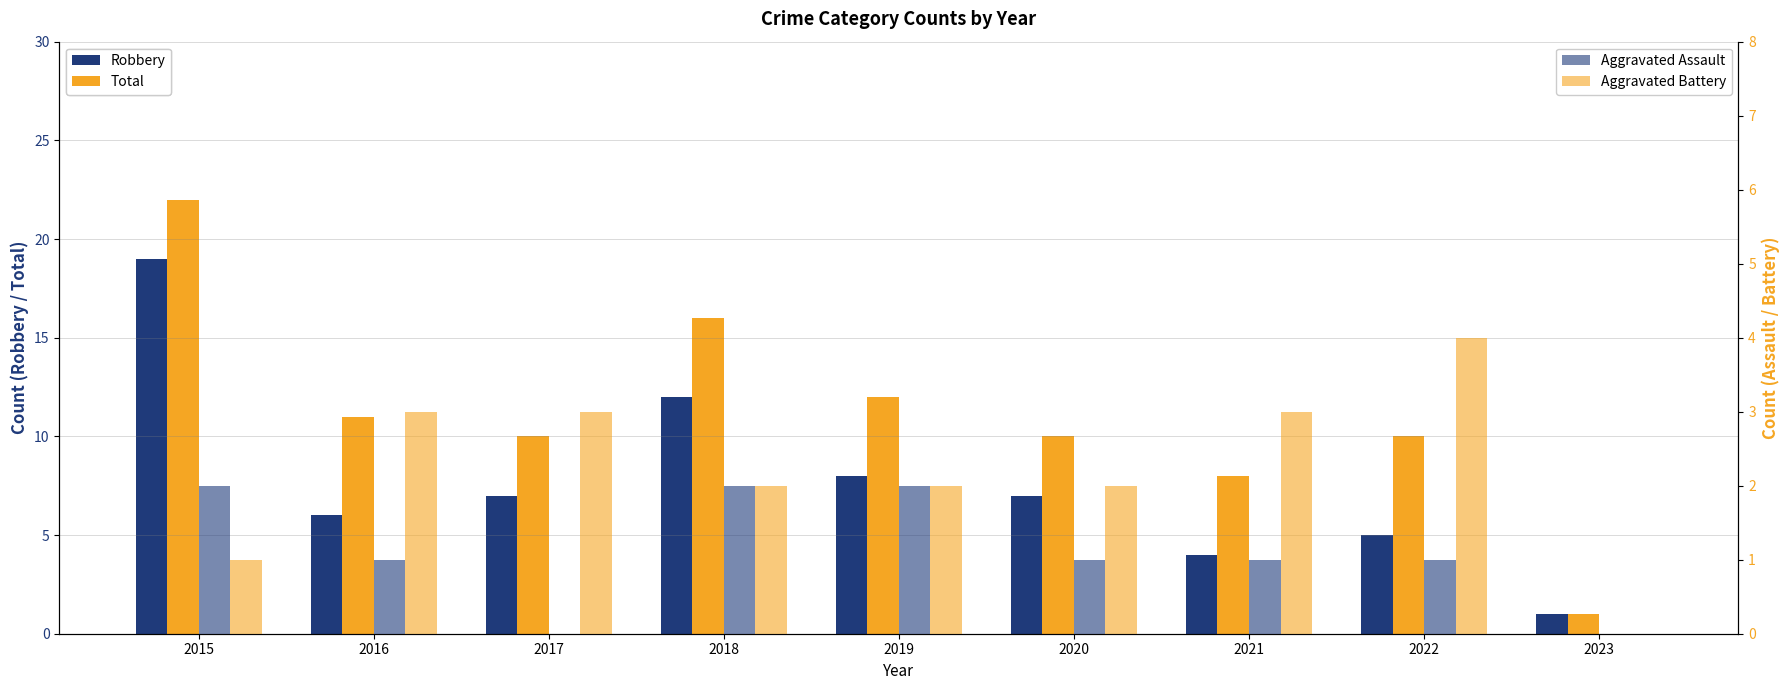

The Aggravated Assault series shows 1 at 2021. True or false?

True